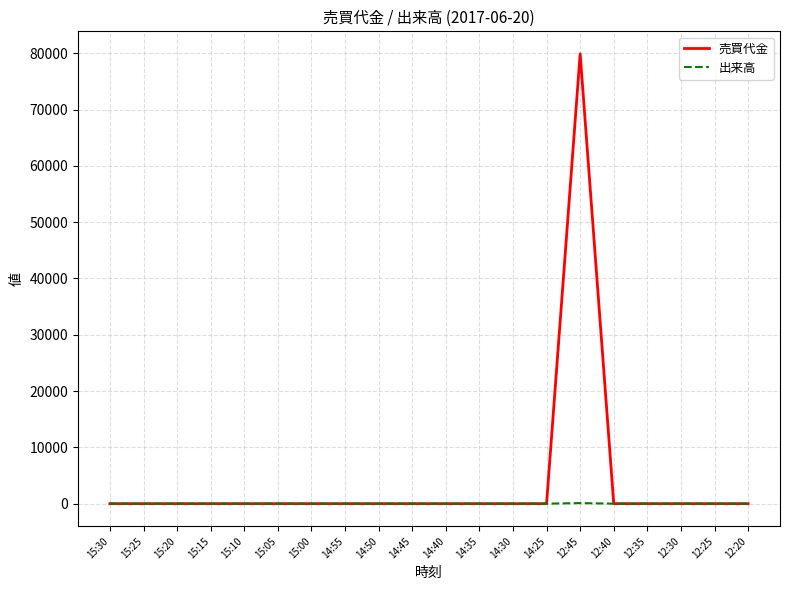

Rank the series by their average value, from highest to lowest.

売買代金, 出来高